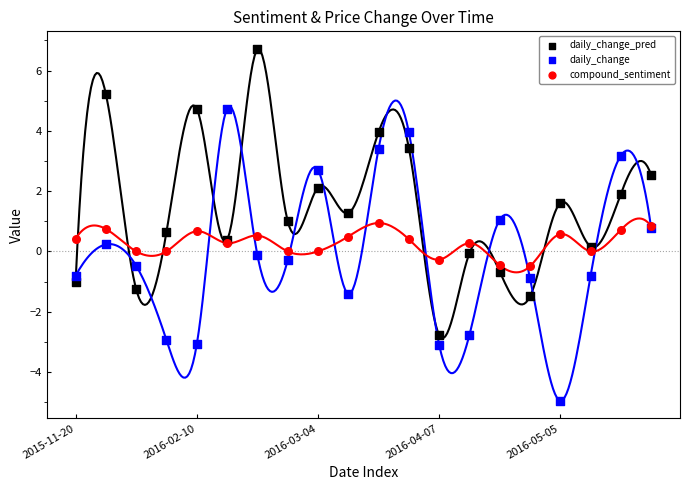

Which series reaches the maximum Y coordinate?

daily_change_pred